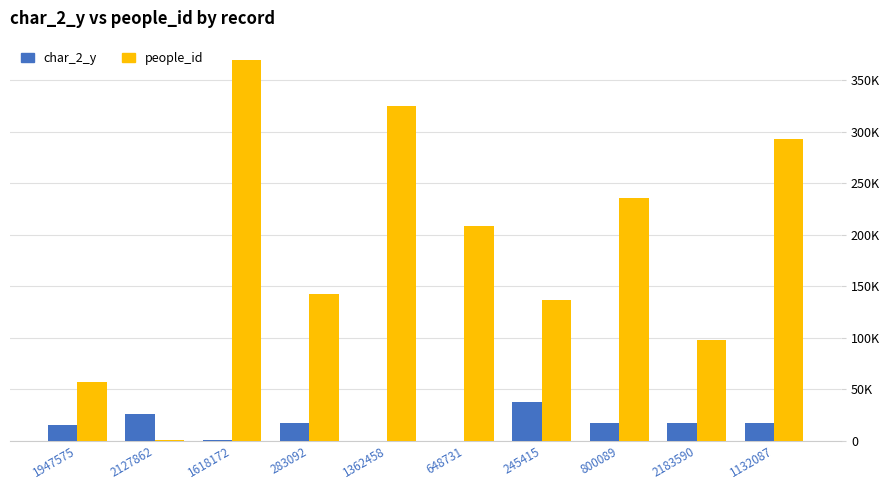

The value of people_id at 2127862 is 879. True or false?

True